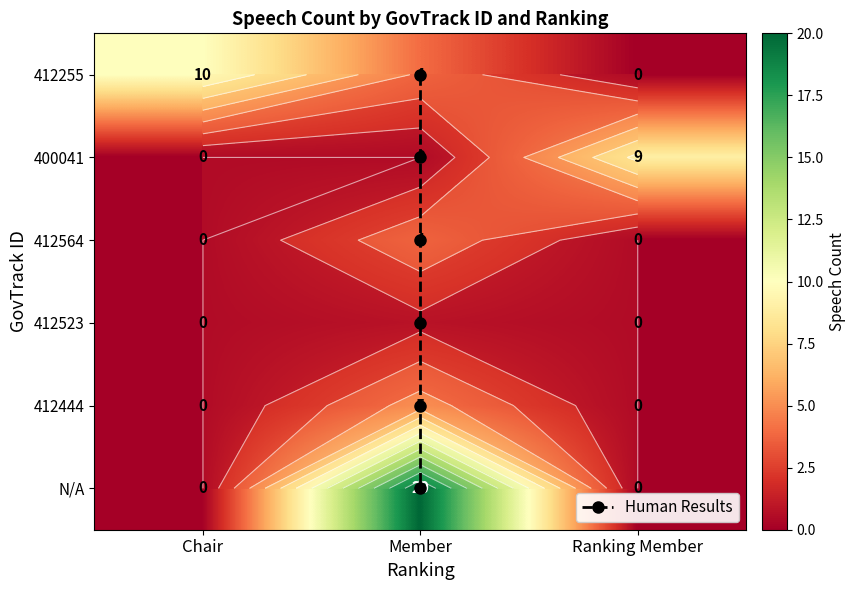

Where is N/A nearest to the value 10?

Chair